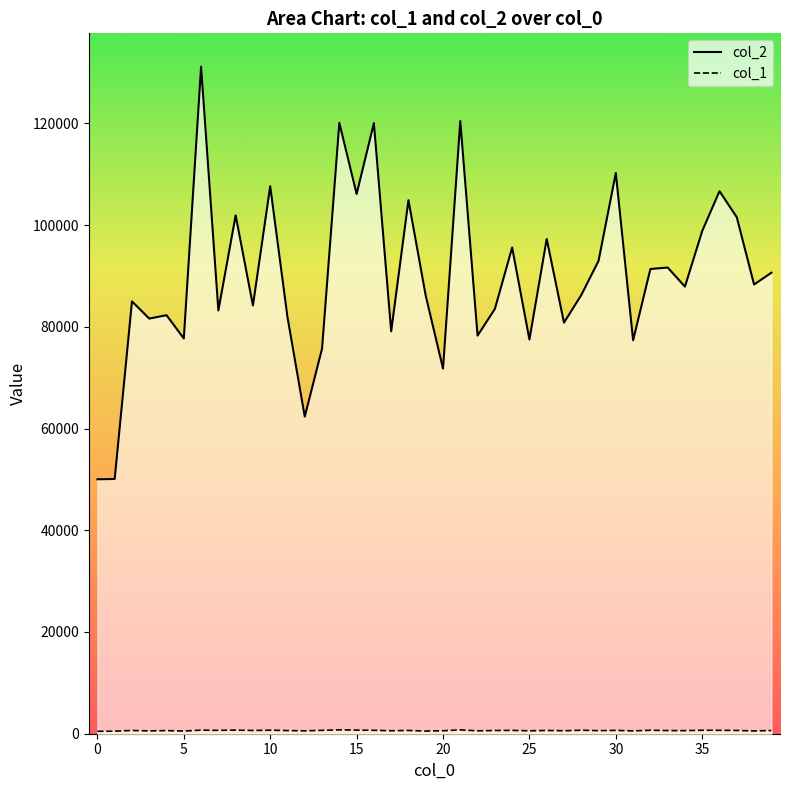

Where is col_2 nearest to the value 90575?

39